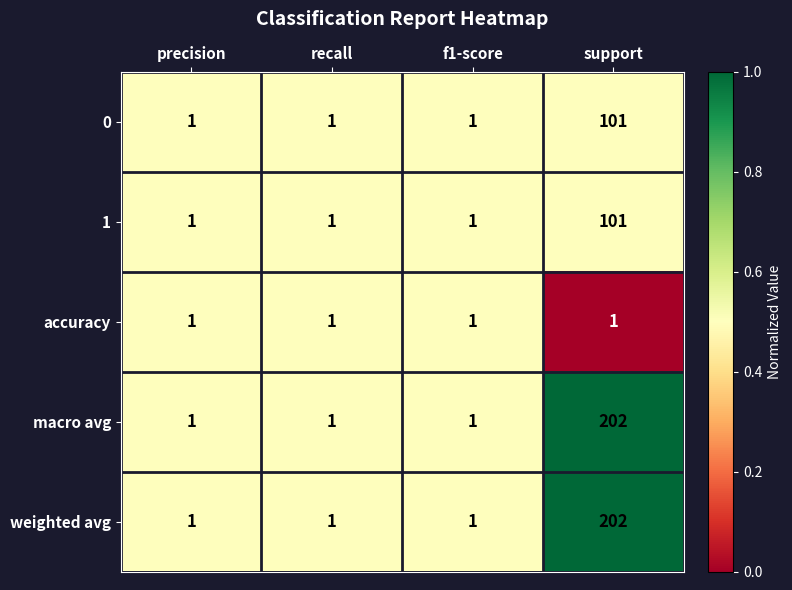

What is the sum of all 0 values?

104